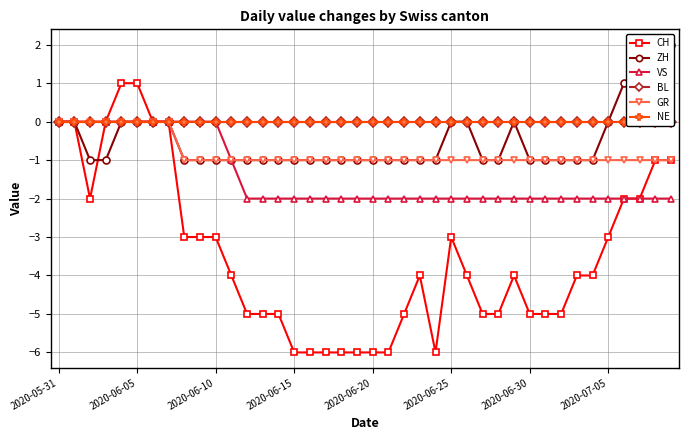

At which category does the chart reach its peak across all series?

38